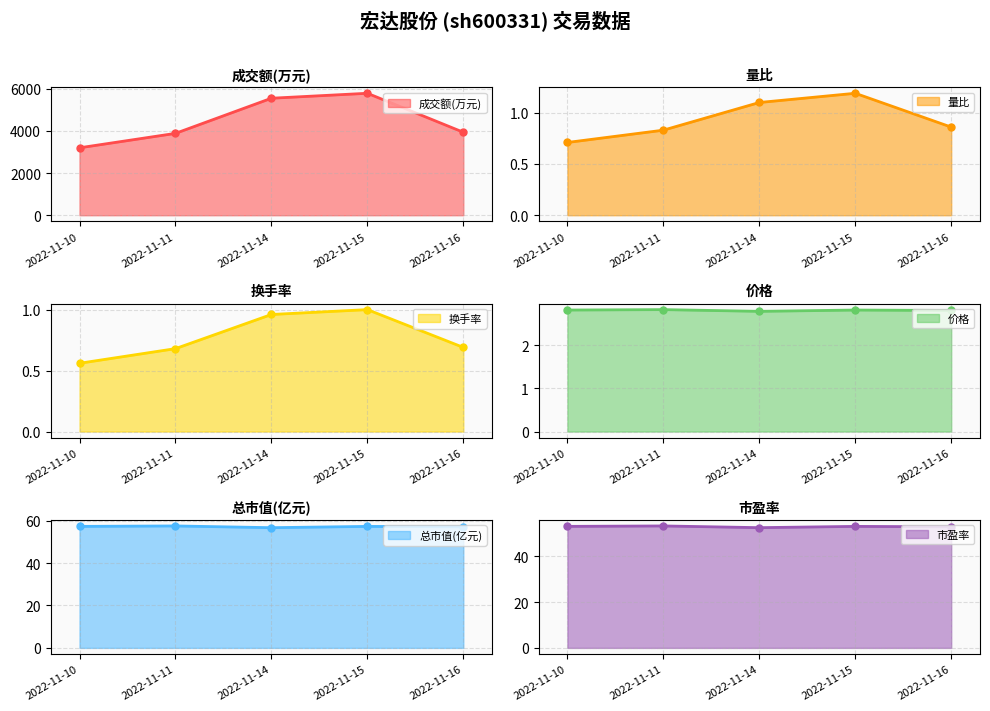

At which category does 价格 reach its first local valley?

2022-11-14